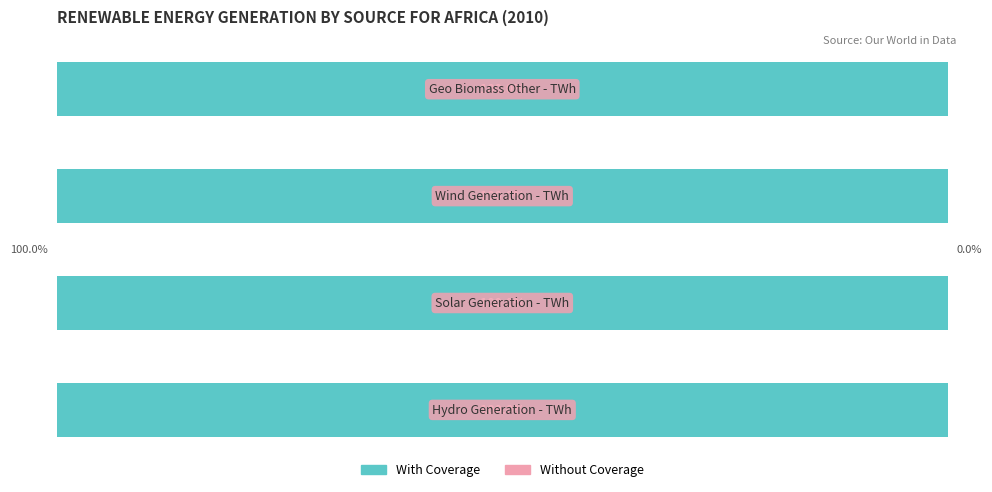

At which label is With Coverage closest to 53?

Geo Biomass Other - TWh